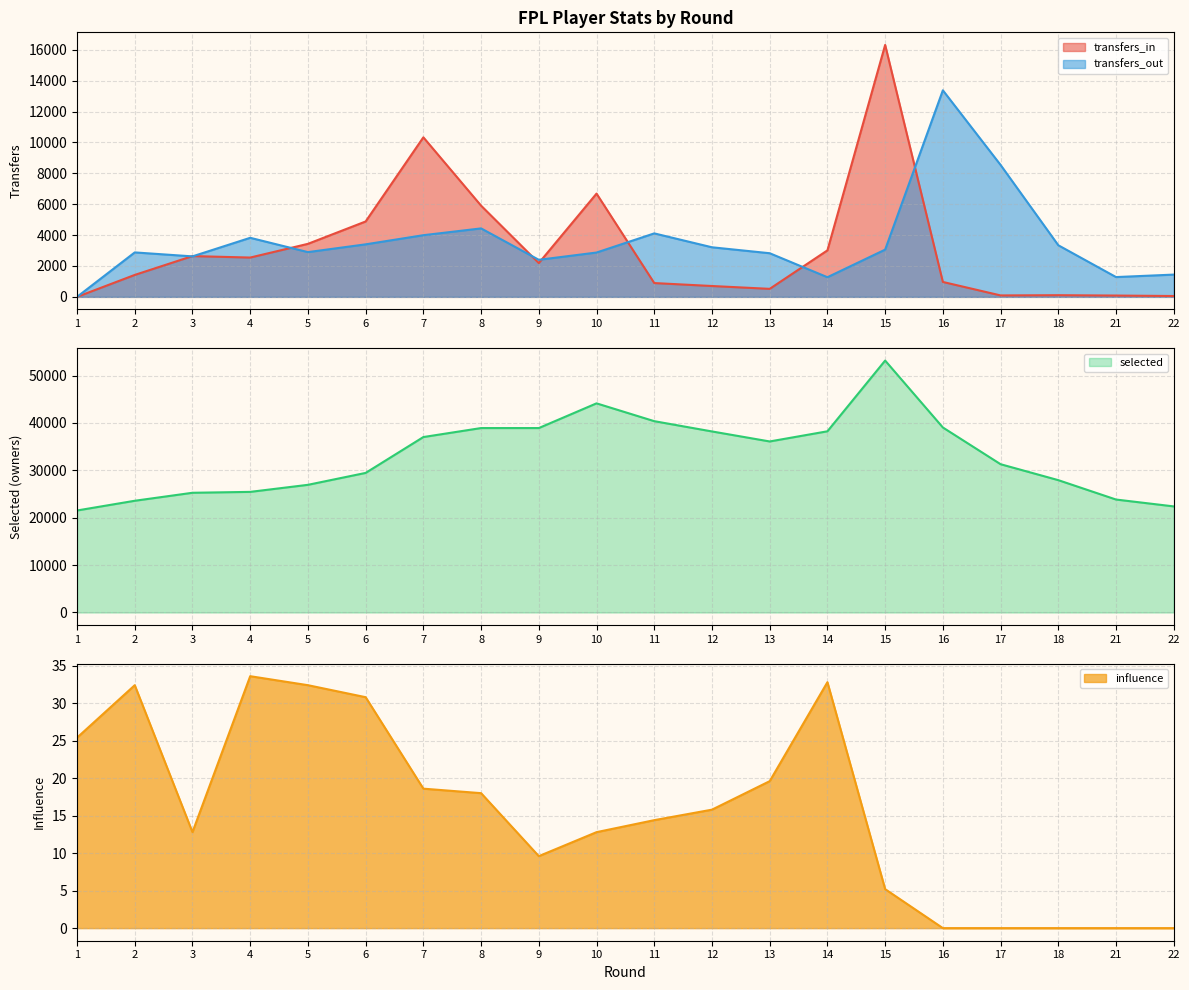

How many lines are shown in the chart?

4